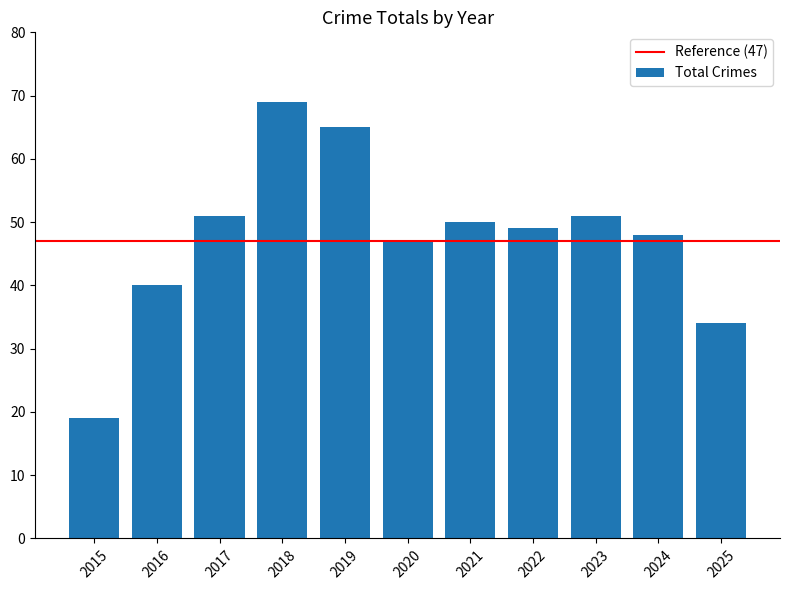

What is the change in value from 2020 to 2021?

+3